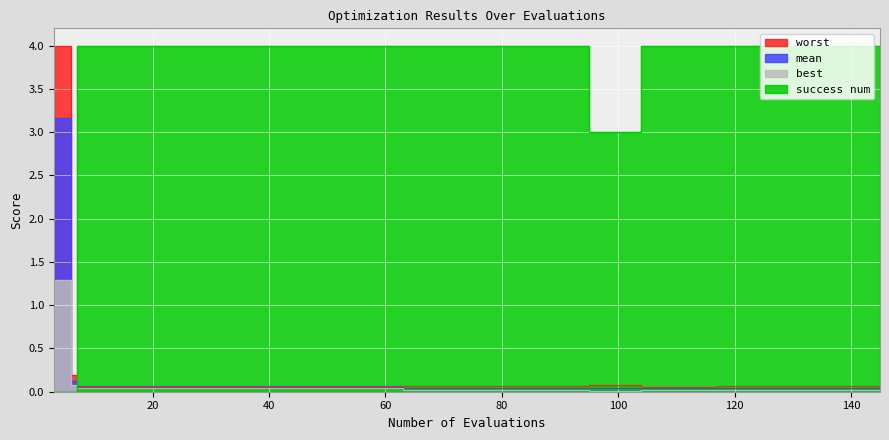

The value of success num at 39 is 1.2. True or false?

False